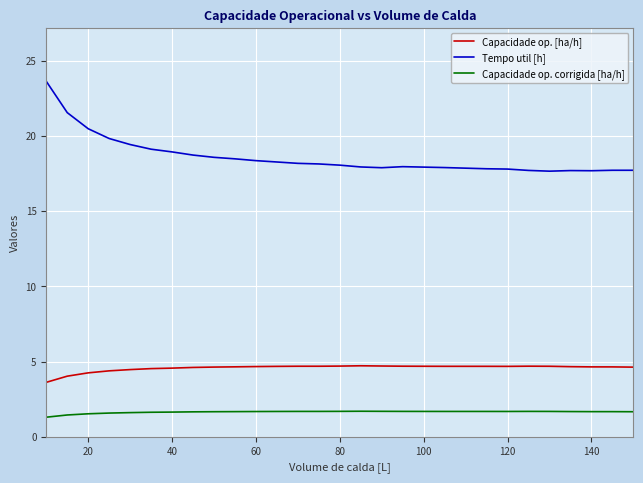

What is the maximum value shown in the chart?

23.6